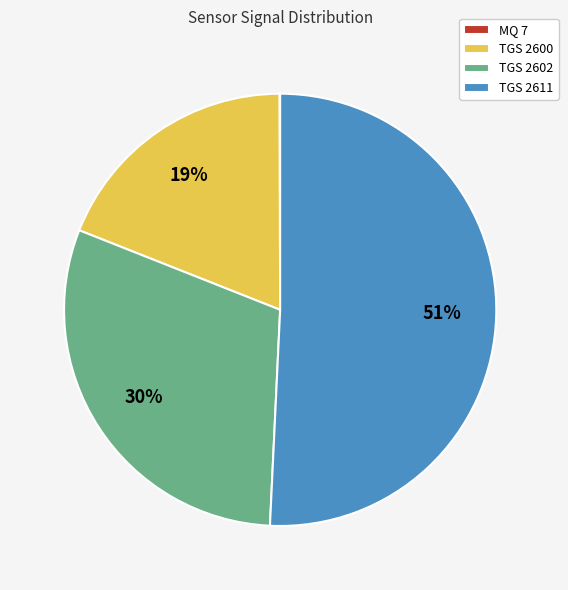

Is there a majority slice in this chart?

Yes